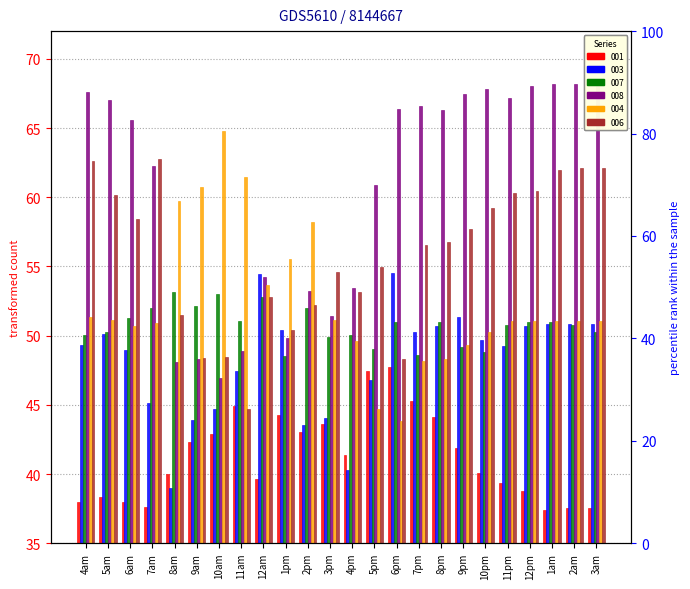

What is the minimum value shown in the chart?

37.4